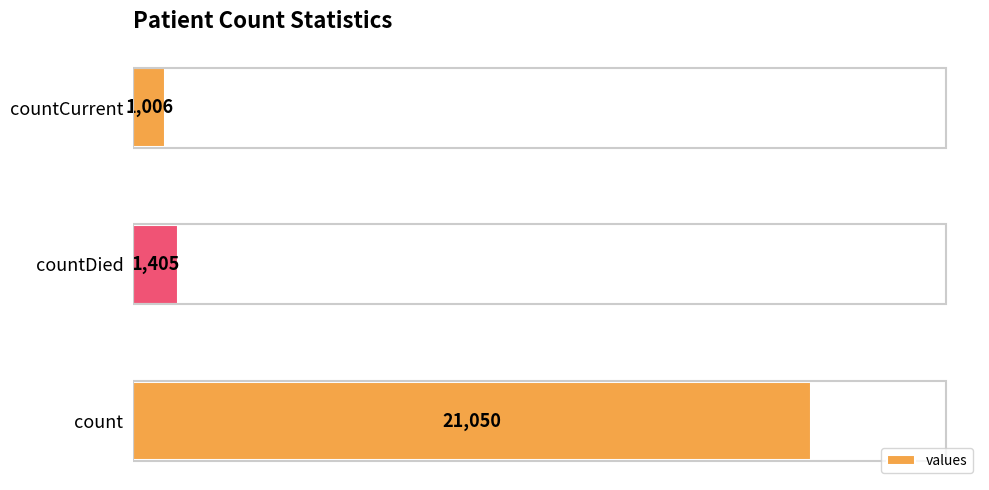

Rank the categories by value from highest to lowest.

count, countDied, countCurrent